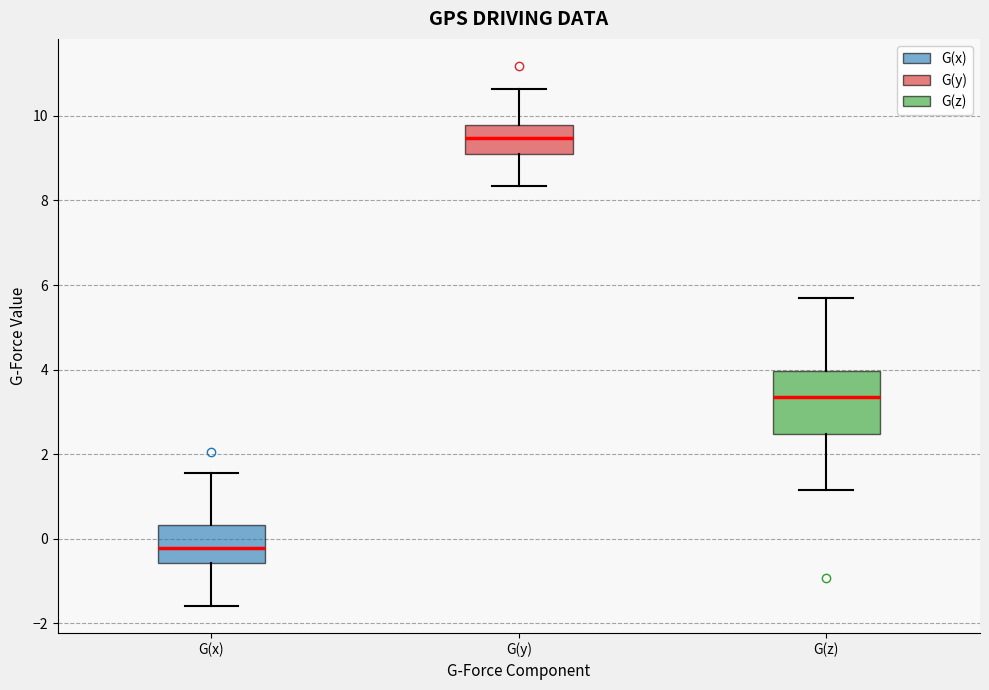

Which box is the tallest, from its lower edge to its upper edge?

G(z)